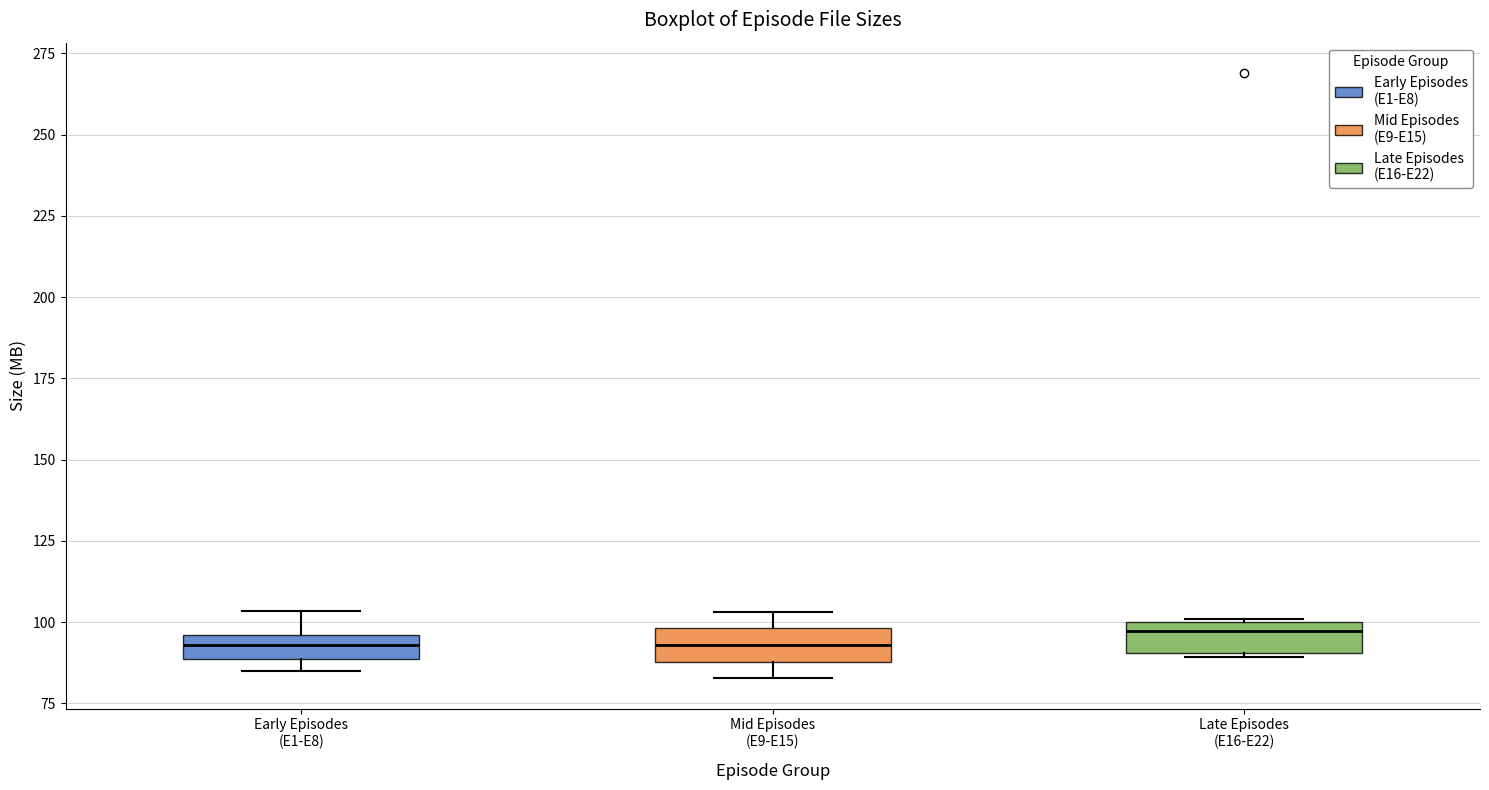

Reading left to right, read every box against the y-axis: the position of its median line, the range the box covers, and the ends of its whiskers. The values are not printed on the chart, so give them approximately, as read against the axis.

Early Episodes (E1-E8): median 95 (inside the box), box 90 to 95, whiskers 85 to 105
Mid Episodes (E9-E15): median 95, box 90 to 100, whiskers 85 to 105
Late Episodes (E16-E22): median 95, box 90 to 100, whiskers 90 to 100